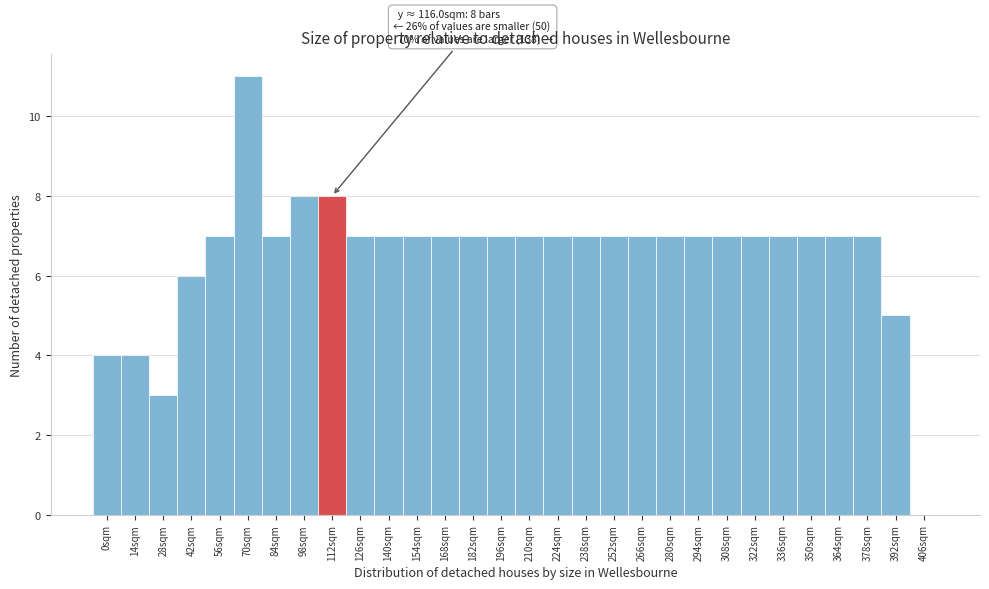

Reading left to right, what are all the values shown in this chart?

0sqm=4	14sqm=4	28sqm=3	42sqm=6	56sqm=7	70sqm=11	84sqm=7	98sqm=8	112sqm=8	126sqm=7	140sqm=7	154sqm=7	168sqm=7	182sqm=7	196sqm=7	210sqm=7	224sqm=7	238sqm=7	252sqm=7	266sqm=7	280sqm=7	294sqm=7	308sqm=7	322sqm=7	336sqm=7	350sqm=7	364sqm=7	378sqm=7	392sqm=5	406sqm=0